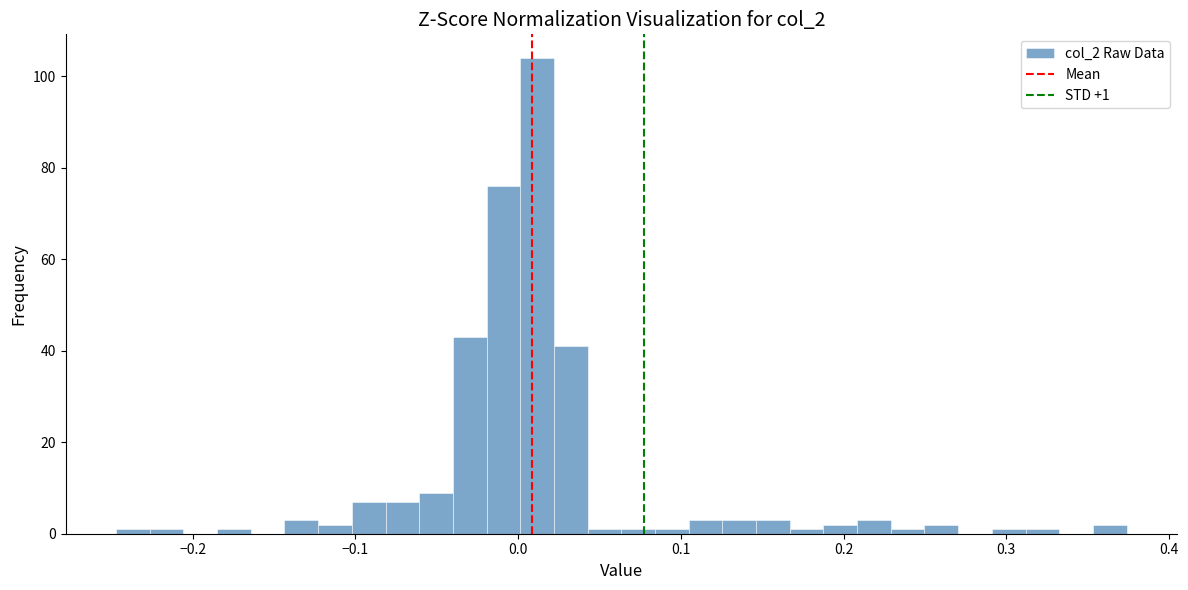

Around what value on the x-axis is the tallest bar? Give the approximate position of its centre, as read against the axis.

0.01